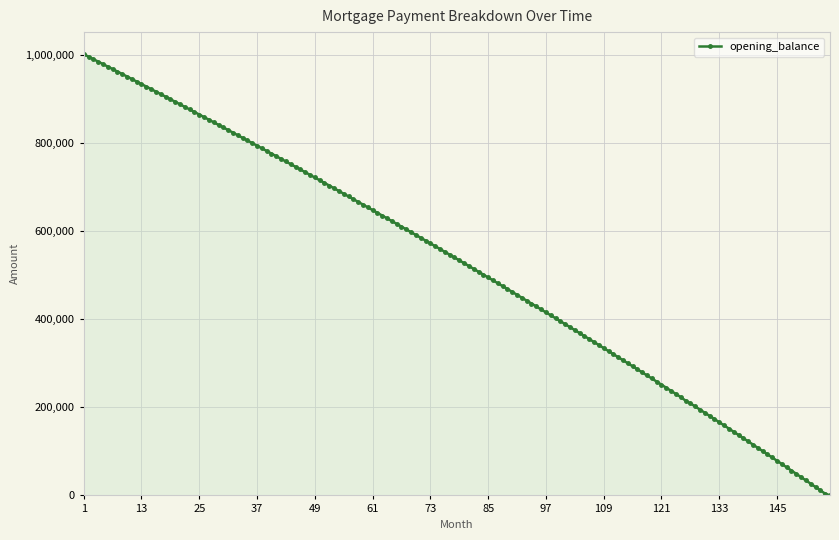

What is the average value?

523825.6